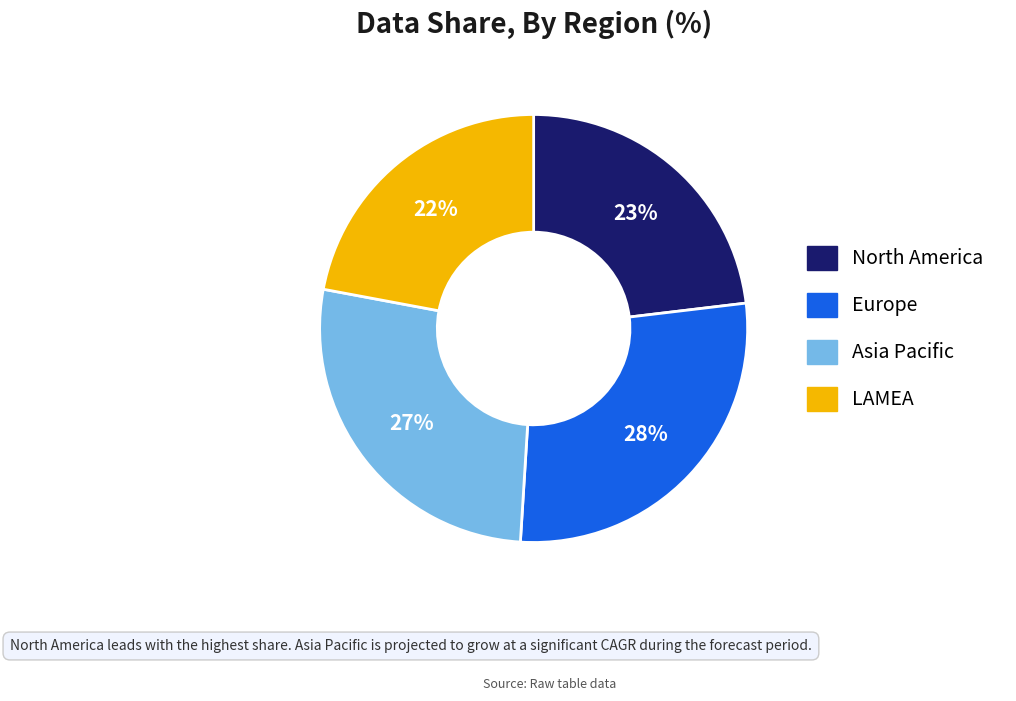

Is there any slice that represents more than half of the pie?

No